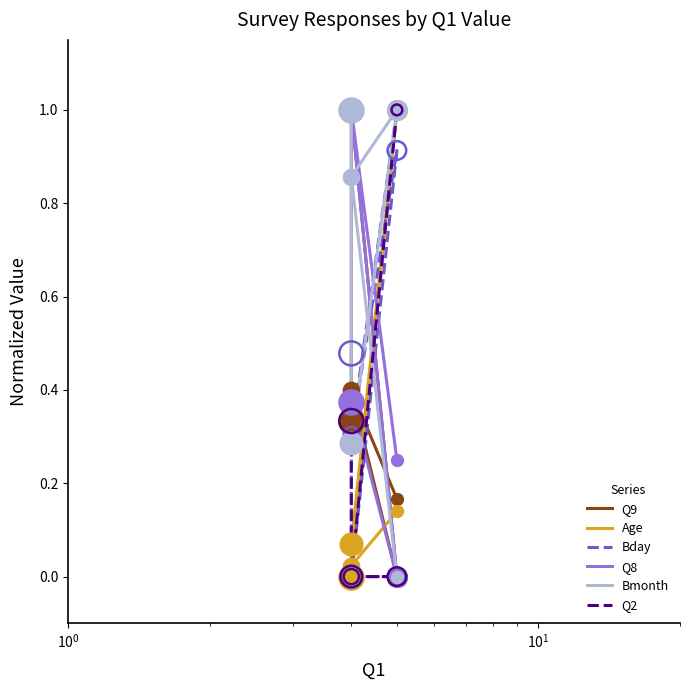

At how many categories does at least one series exceed 0?

5